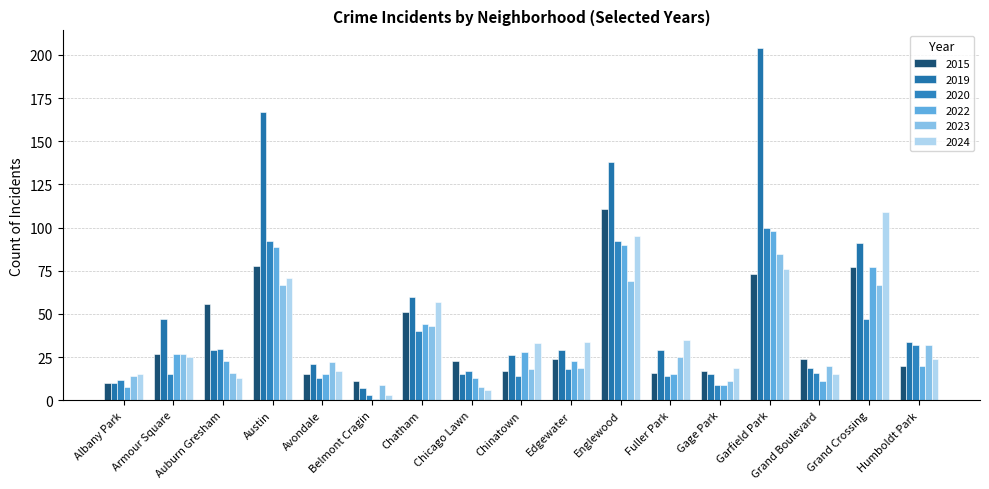

Which has a higher value, Austin or Chatham?

Austin